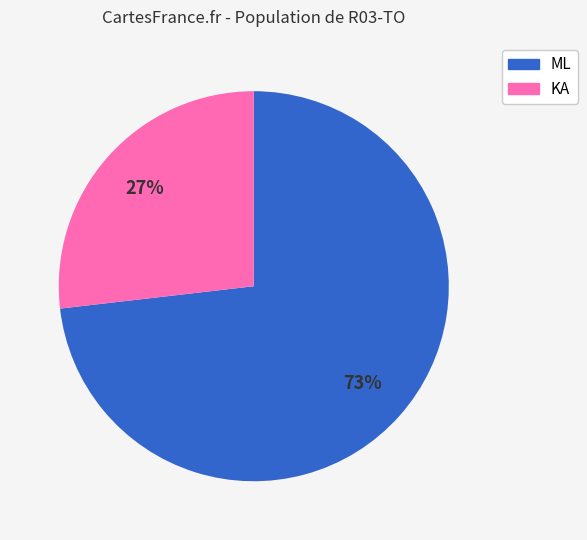

Do KA and ML together represent more than half of the pie?

Yes